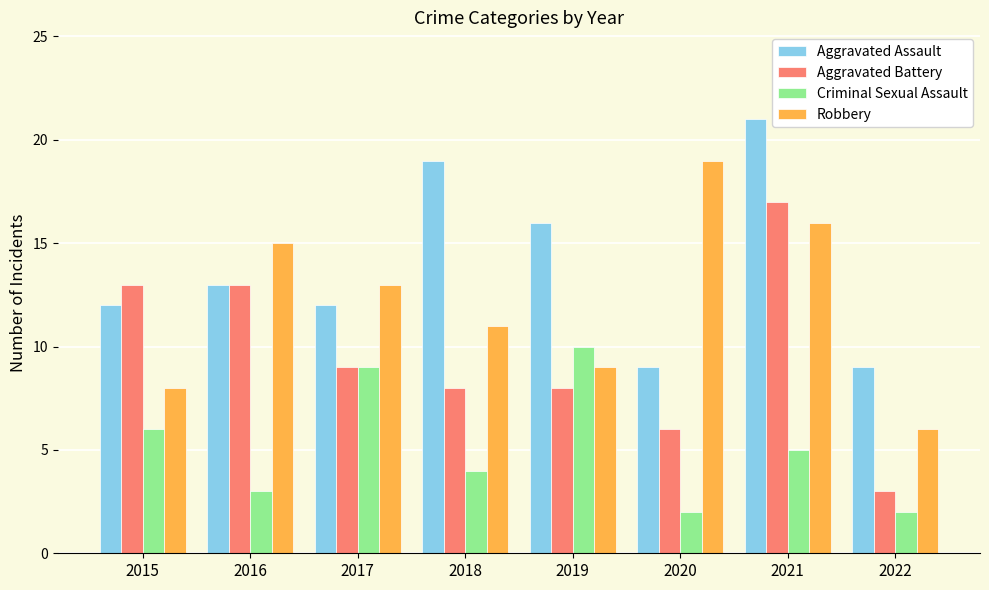

Is it true that Criminal Sexual Assault equals 2 at 2021?

False